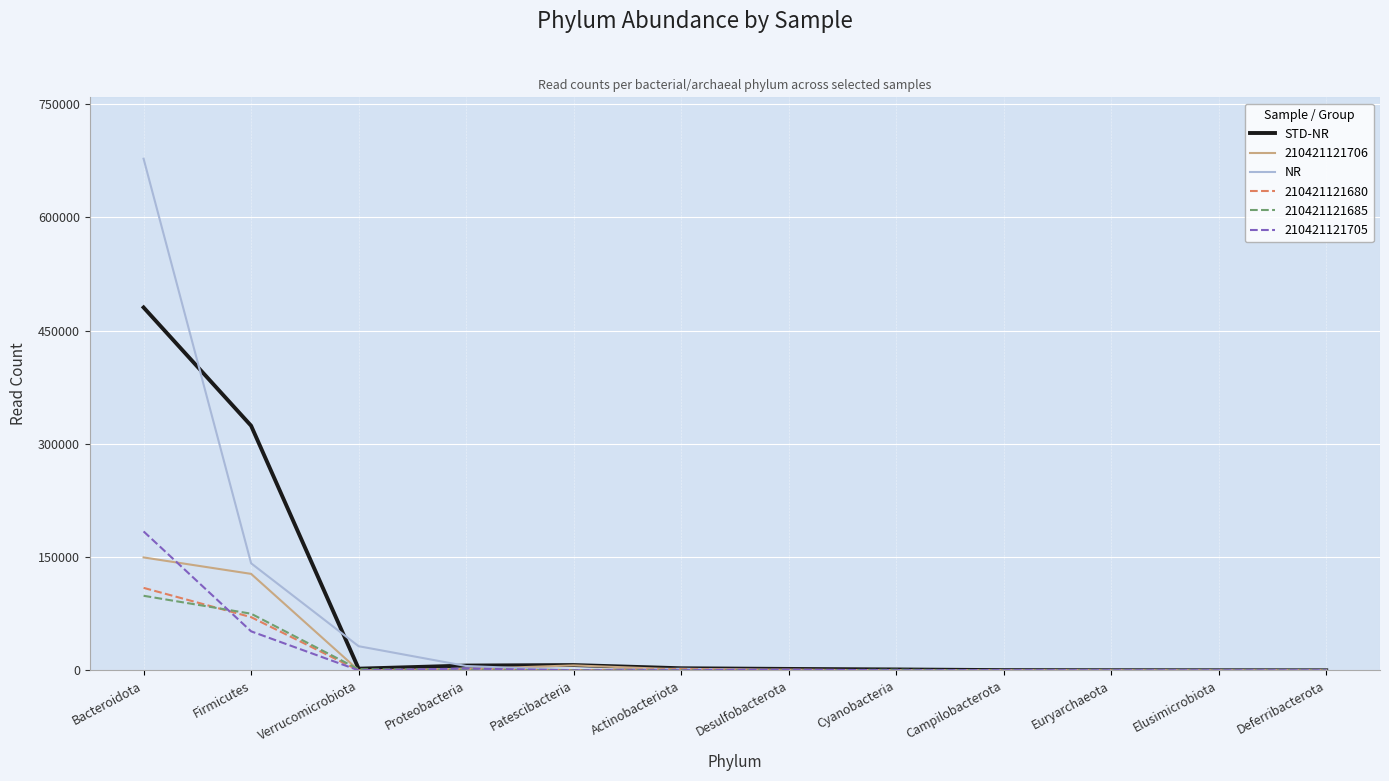

What is the difference between the second highest and second lowest values in the NR series?

141781